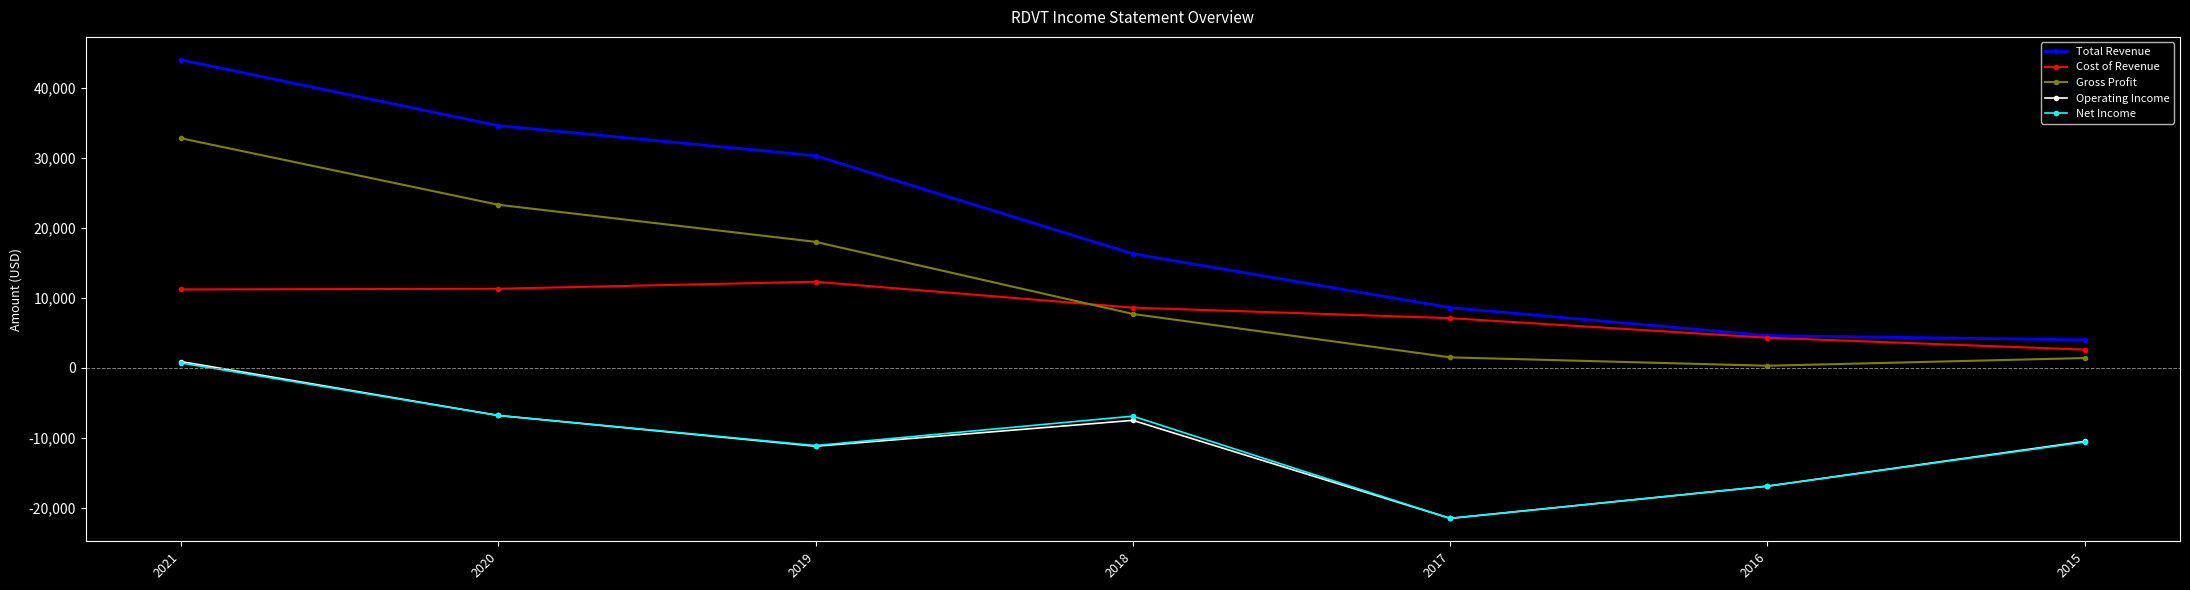

Is the value of Gross Profit at 2016 greater than the value of Operating Income at 2019?

Yes